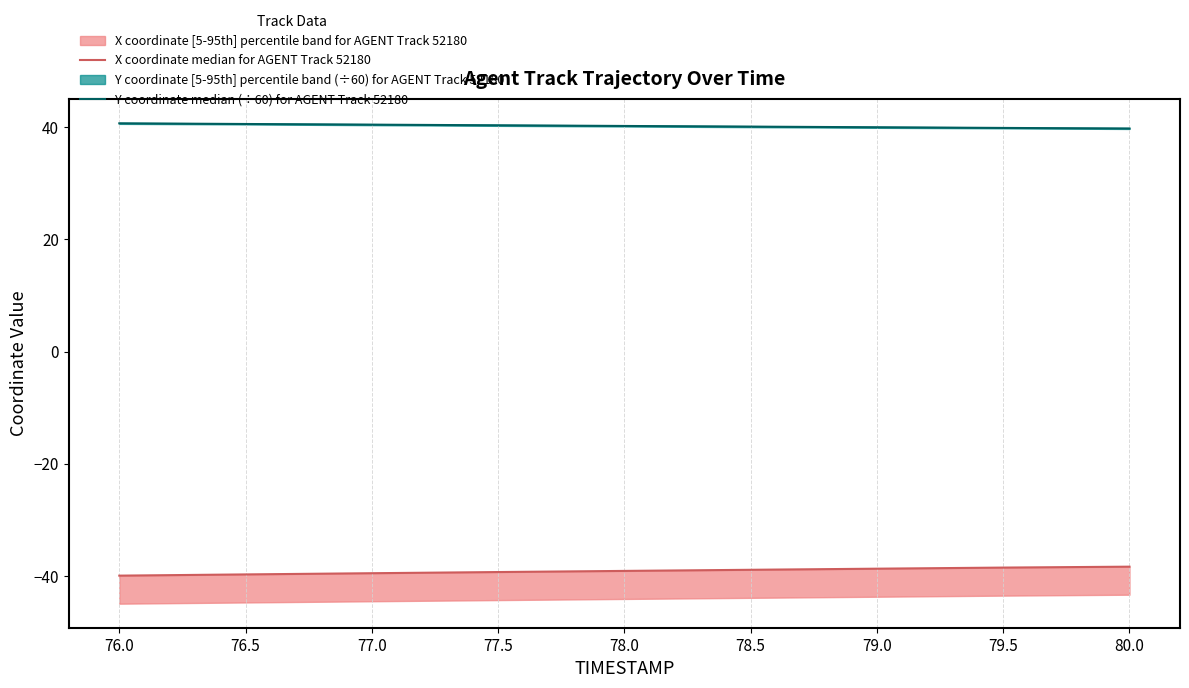

Is it true that Y coordinate median (÷60) for AGENT Track 52180 equals 40.0 at 79.0?

True